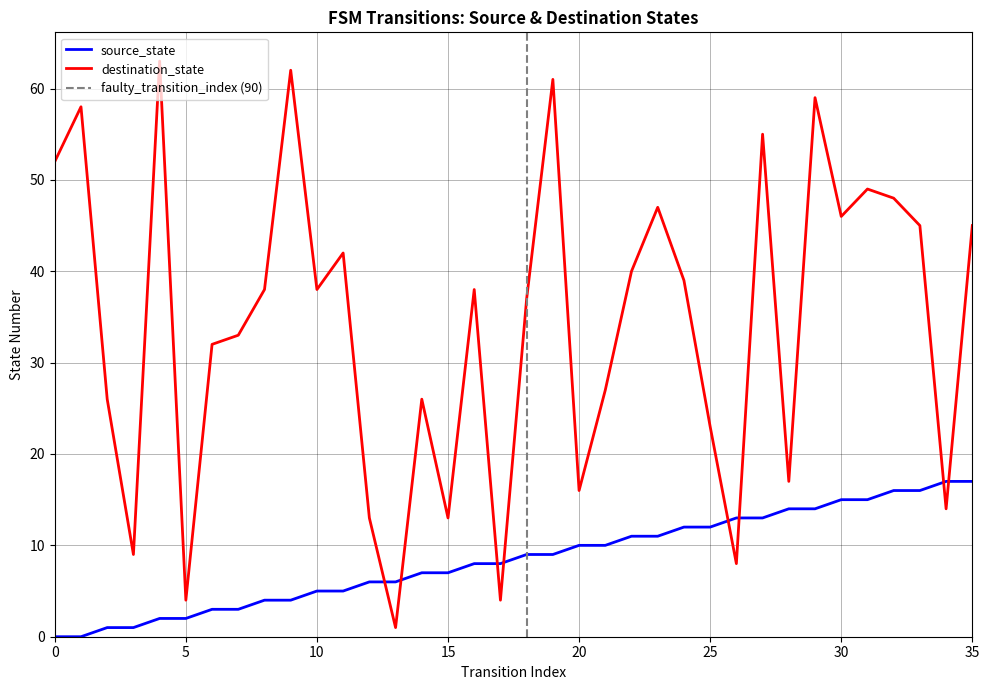

What is the value of the destination_state point at the 23rd from the left?

40